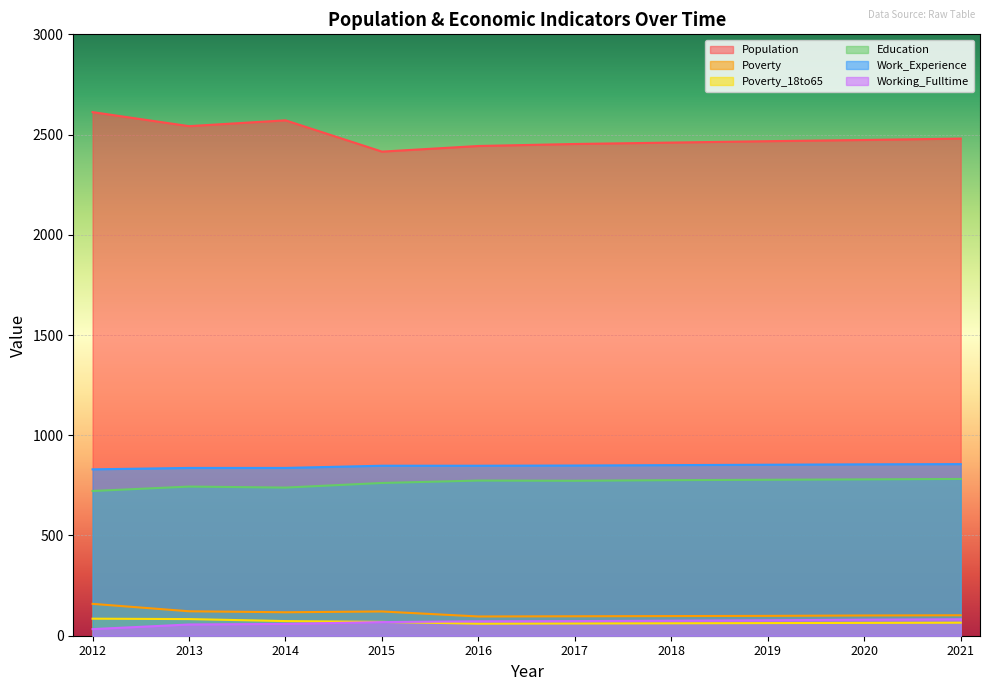

True or false: Education and Poverty intersect in this chart.

False